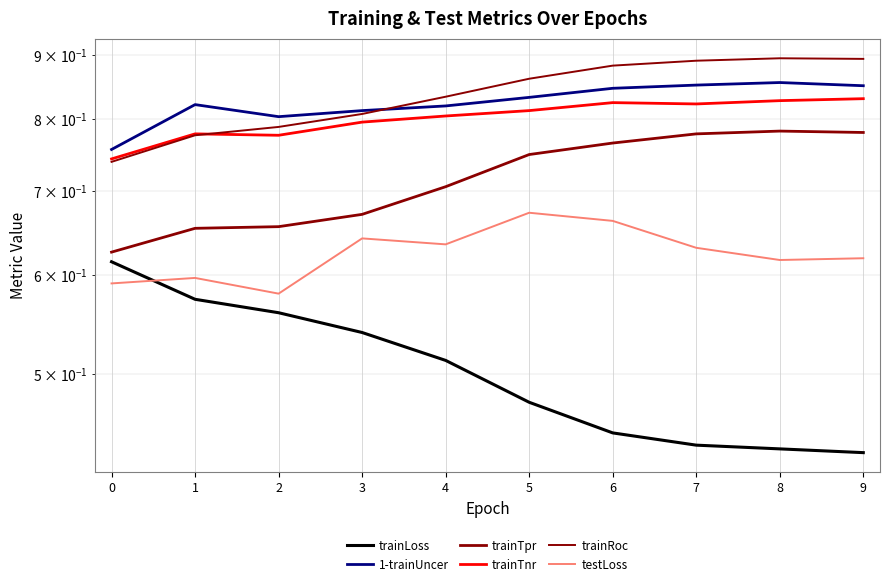

Which series changed the most between 0 and 4?

trainLoss